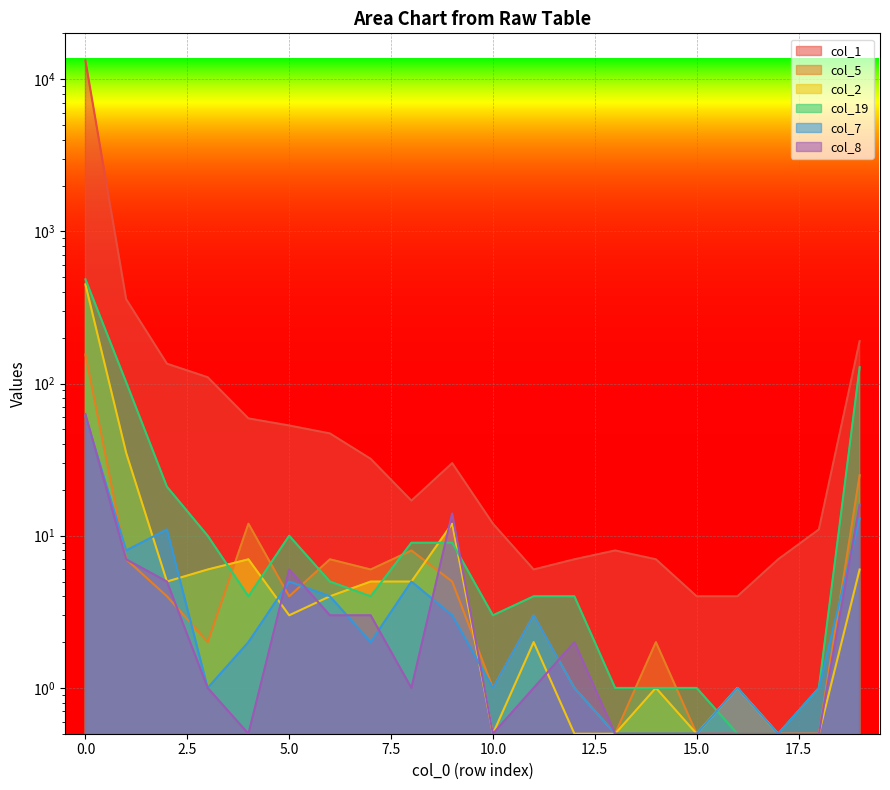

True or false: col_7 and col_2 cross at least once.

True